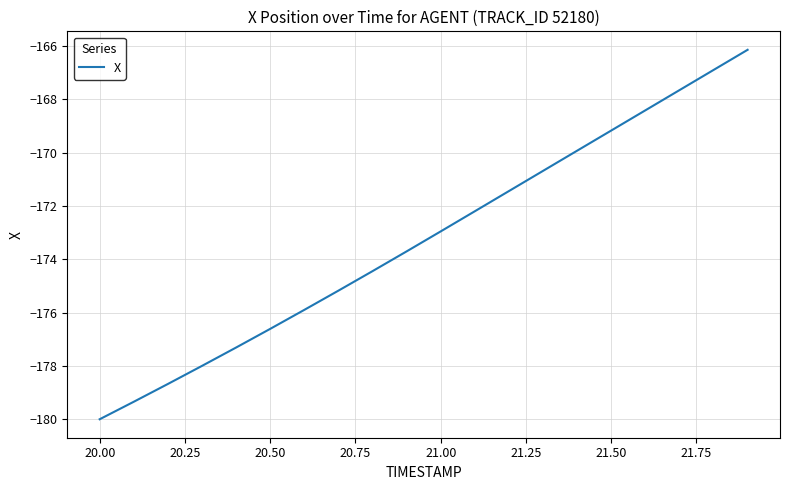

What is the difference between the maximum and minimum values?

13.9